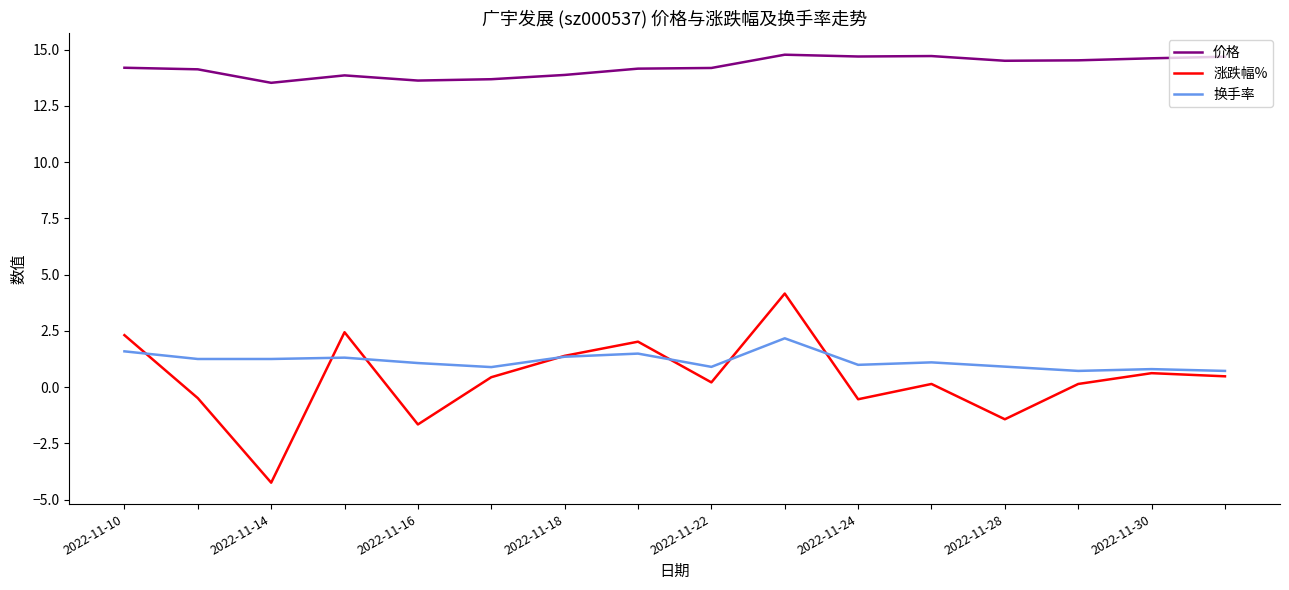

True or false: 价格 and 换手率 intersect in this chart.

False